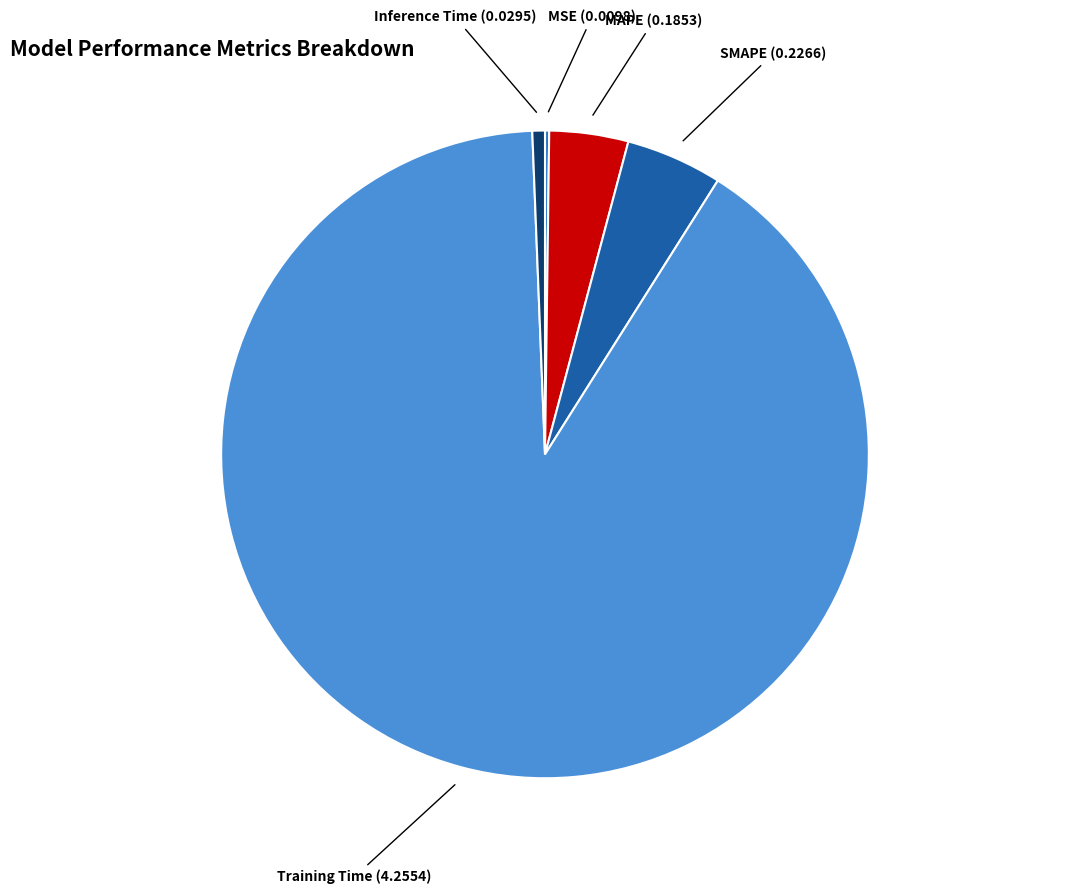

What is the largest slice in the pie chart?

Training Time